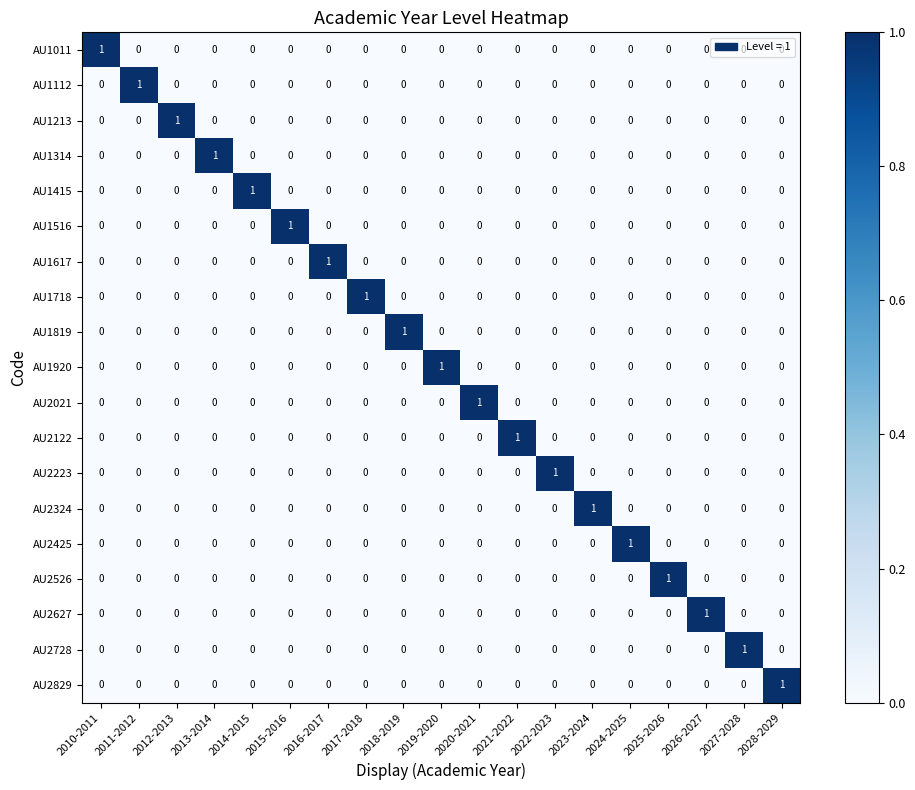

True or false: AU1516 has a value of -1 at 2012-2013.

False